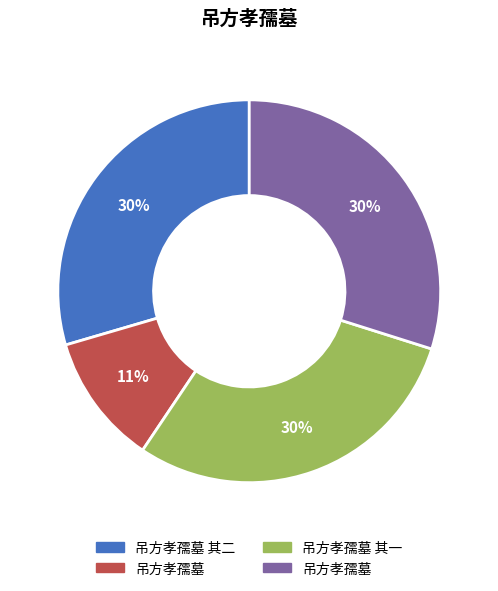

How many slices are in this pie chart?

4